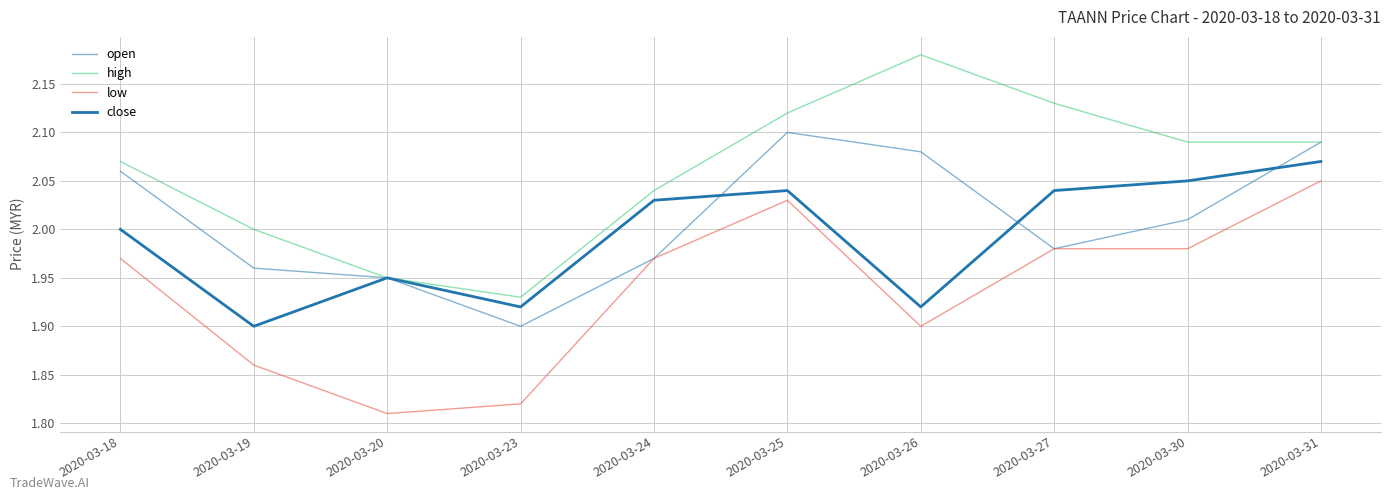

List the labels in order of close value, largest first.

2020-03-31, 2020-03-30, 2020-03-25, 2020-03-27, 2020-03-24, 2020-03-18, 2020-03-20, 2020-03-23, 2020-03-26, 2020-03-19